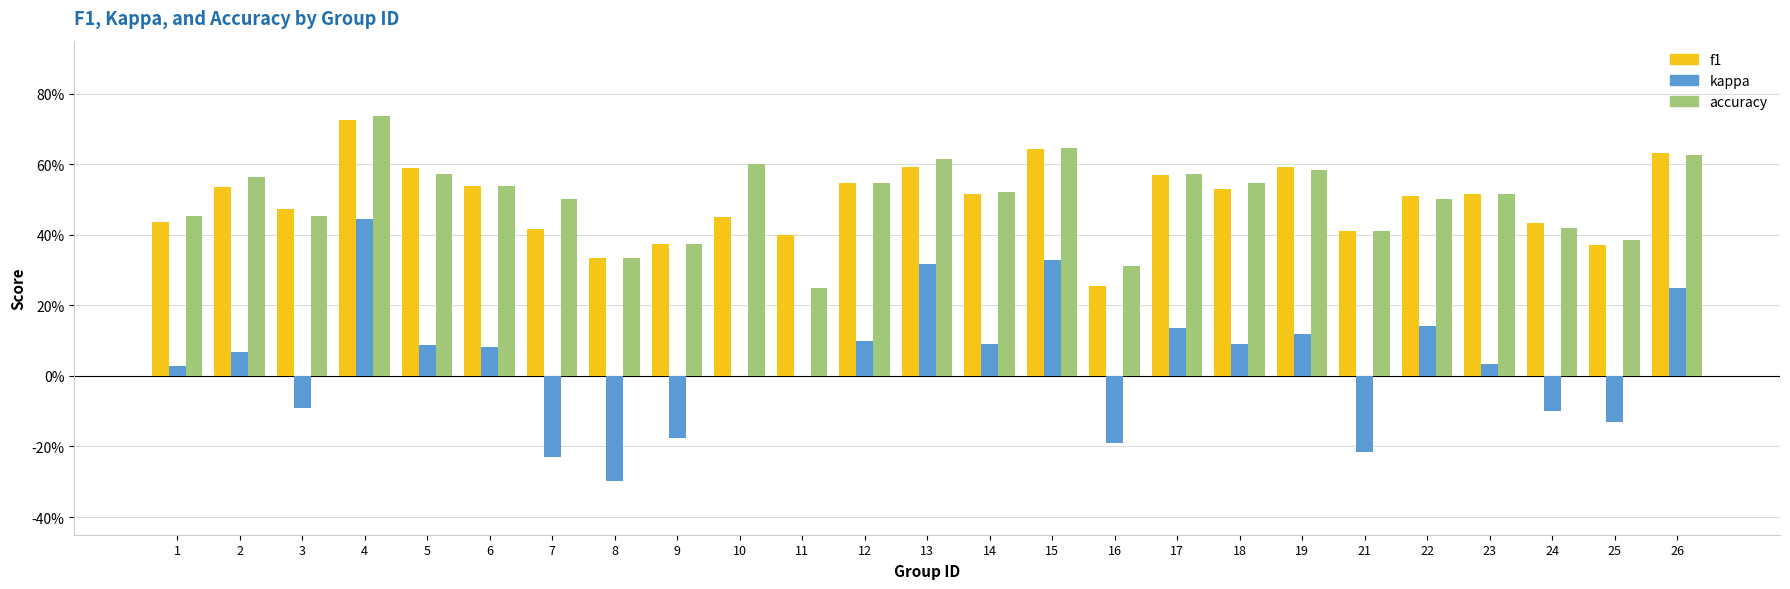

Are the bars grouped side by side (vs. stacked)?

Yes